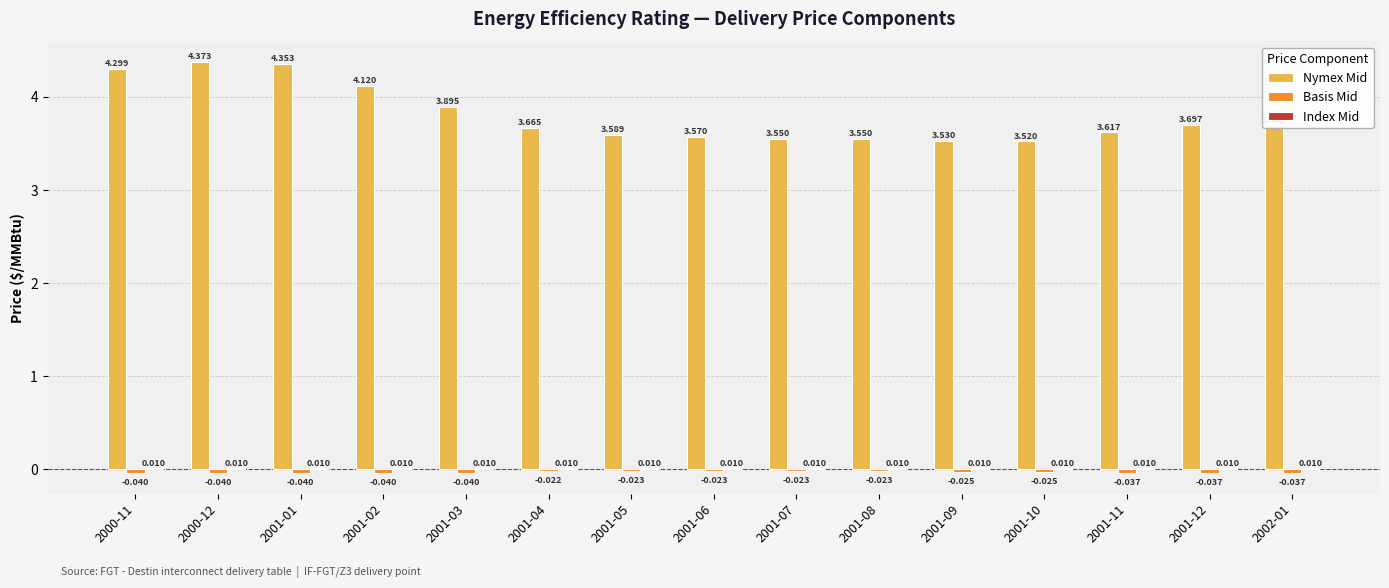

Between 2001-08 and 2001-12, which series saw the biggest shift?

Nymex Mid